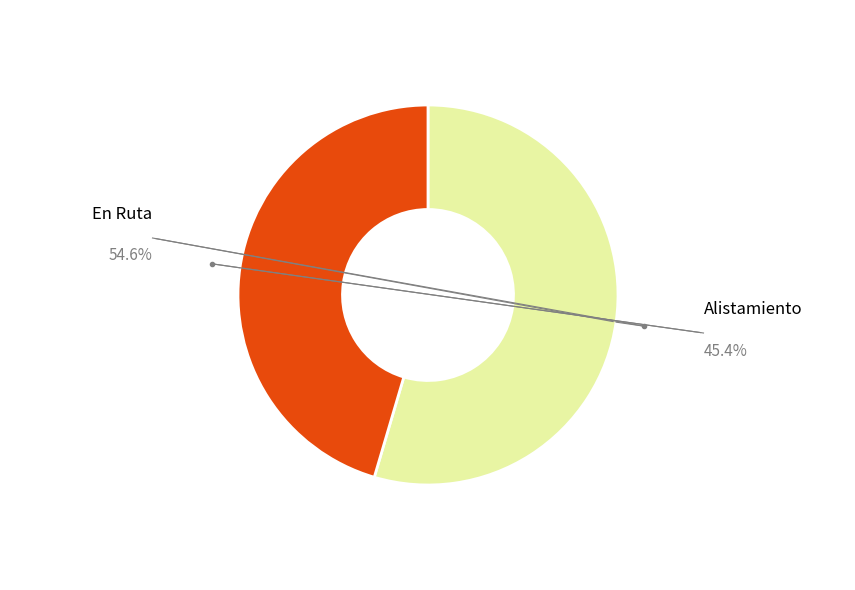

Is there a majority slice in this chart?

Yes